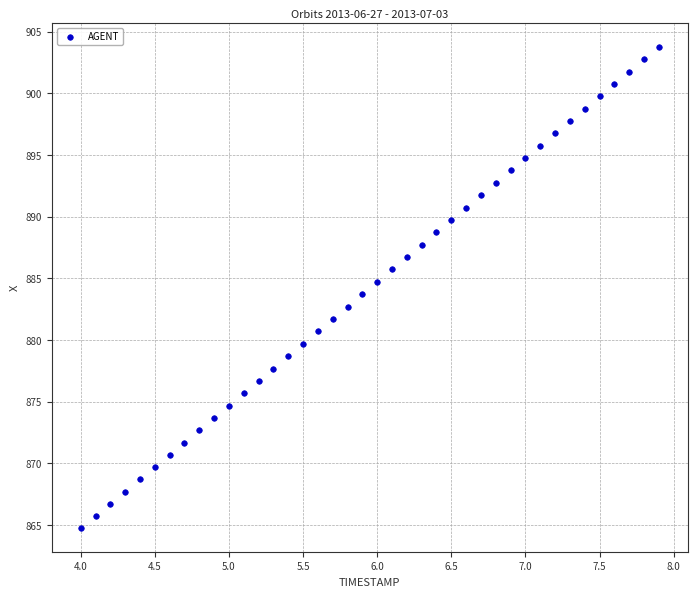

What is the range of Y values (max minus min)?

39.0